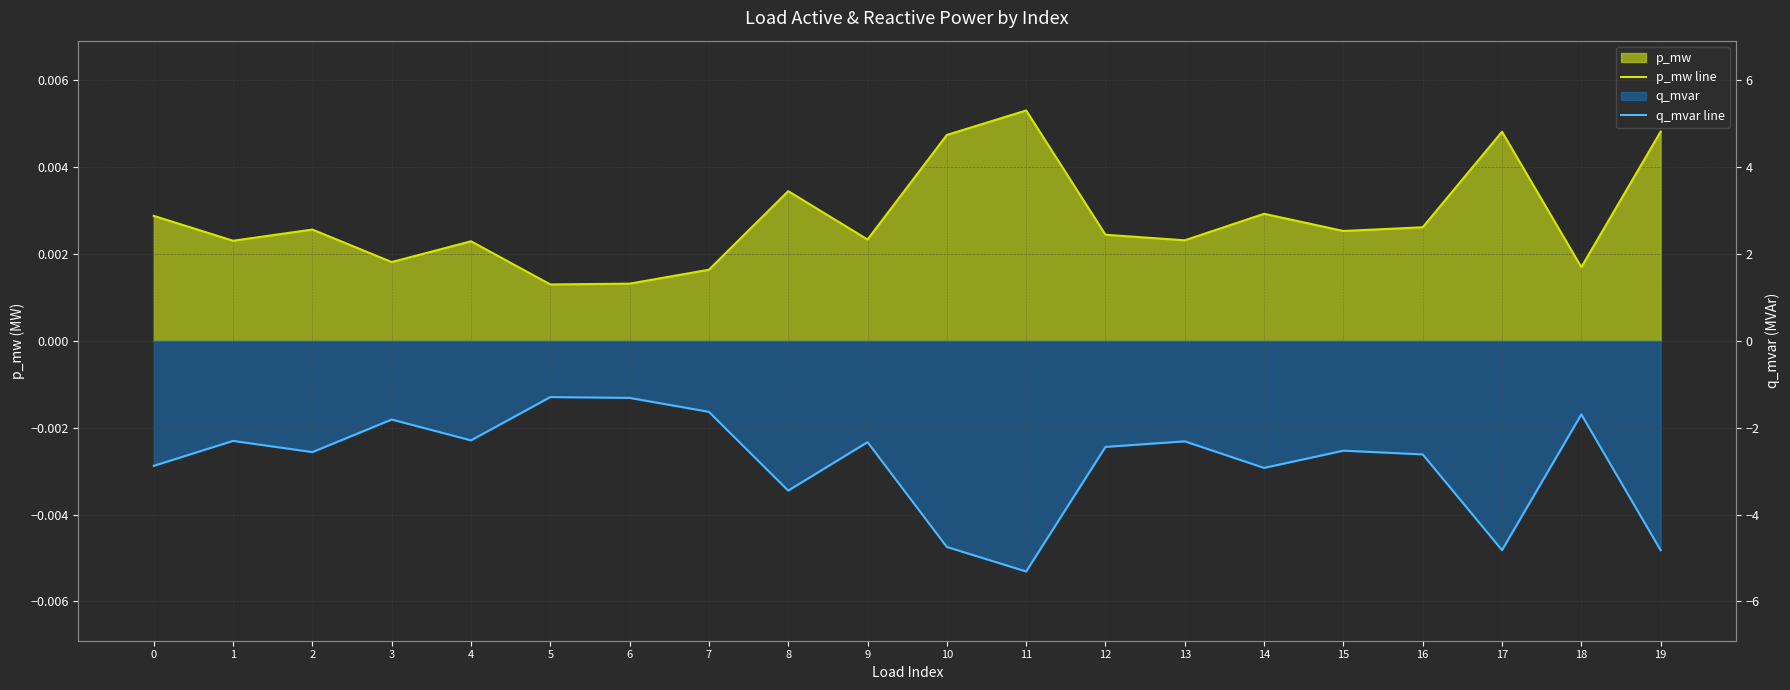

Where is q_mvar line nearest to the value 0?

5